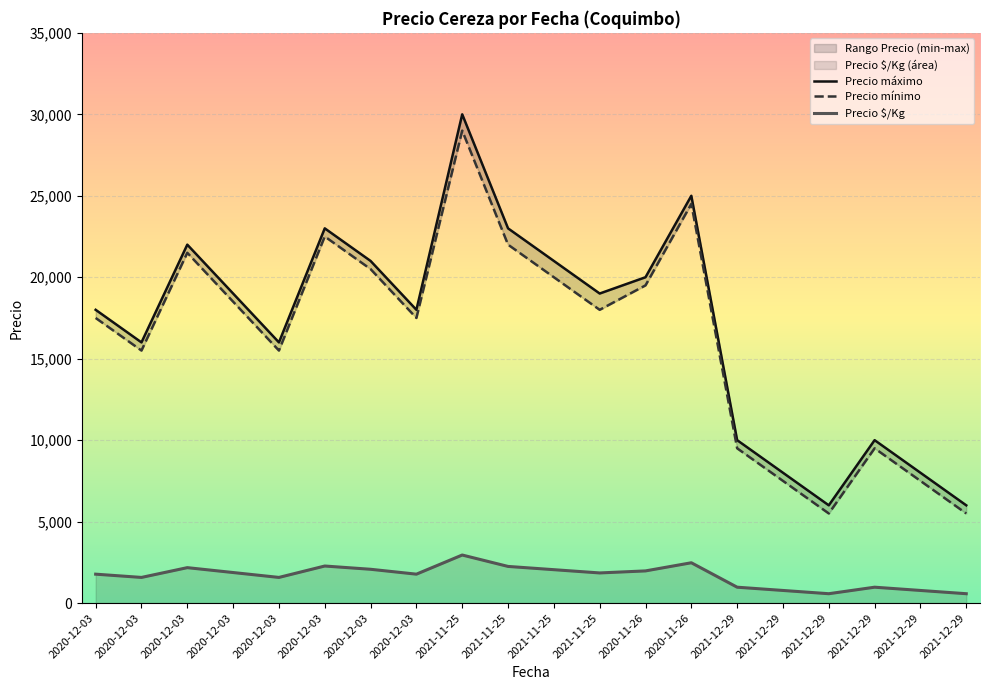

What is the approximate value of Precio mínimo at 2020-12-03, to the nearest 10?

18500